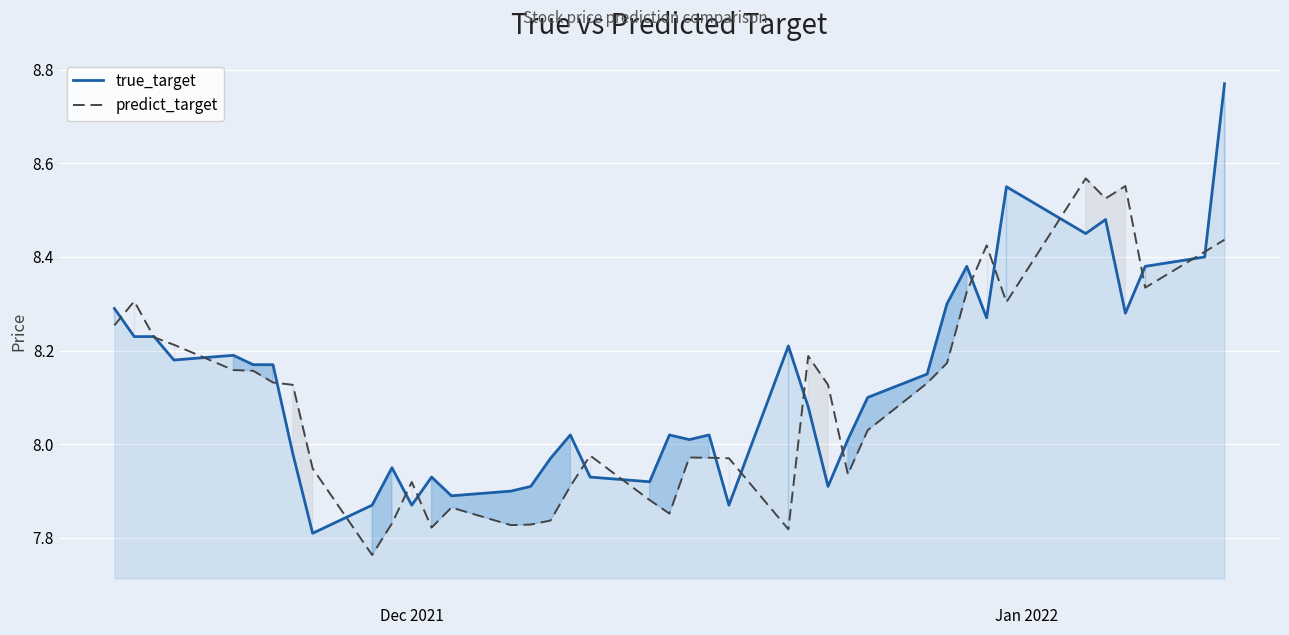

Rank the series by their maximum value, from highest to lowest.

true_target, predict_target